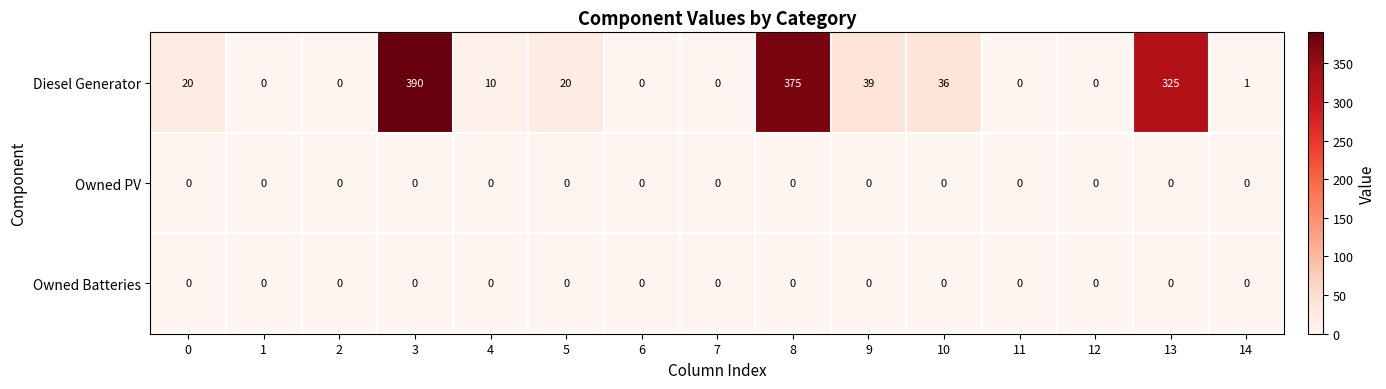

True or false: Owned Batteries has a value of 0 at 10.

True